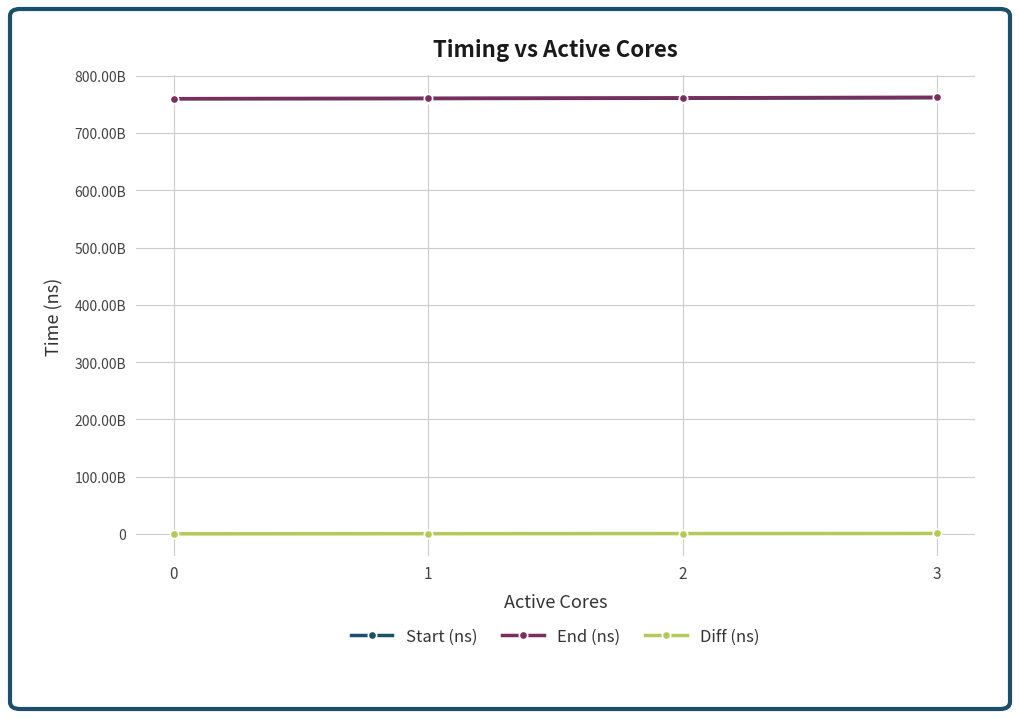

What are all the series names shown in the legend?

Start (ns), End (ns), Diff (ns)